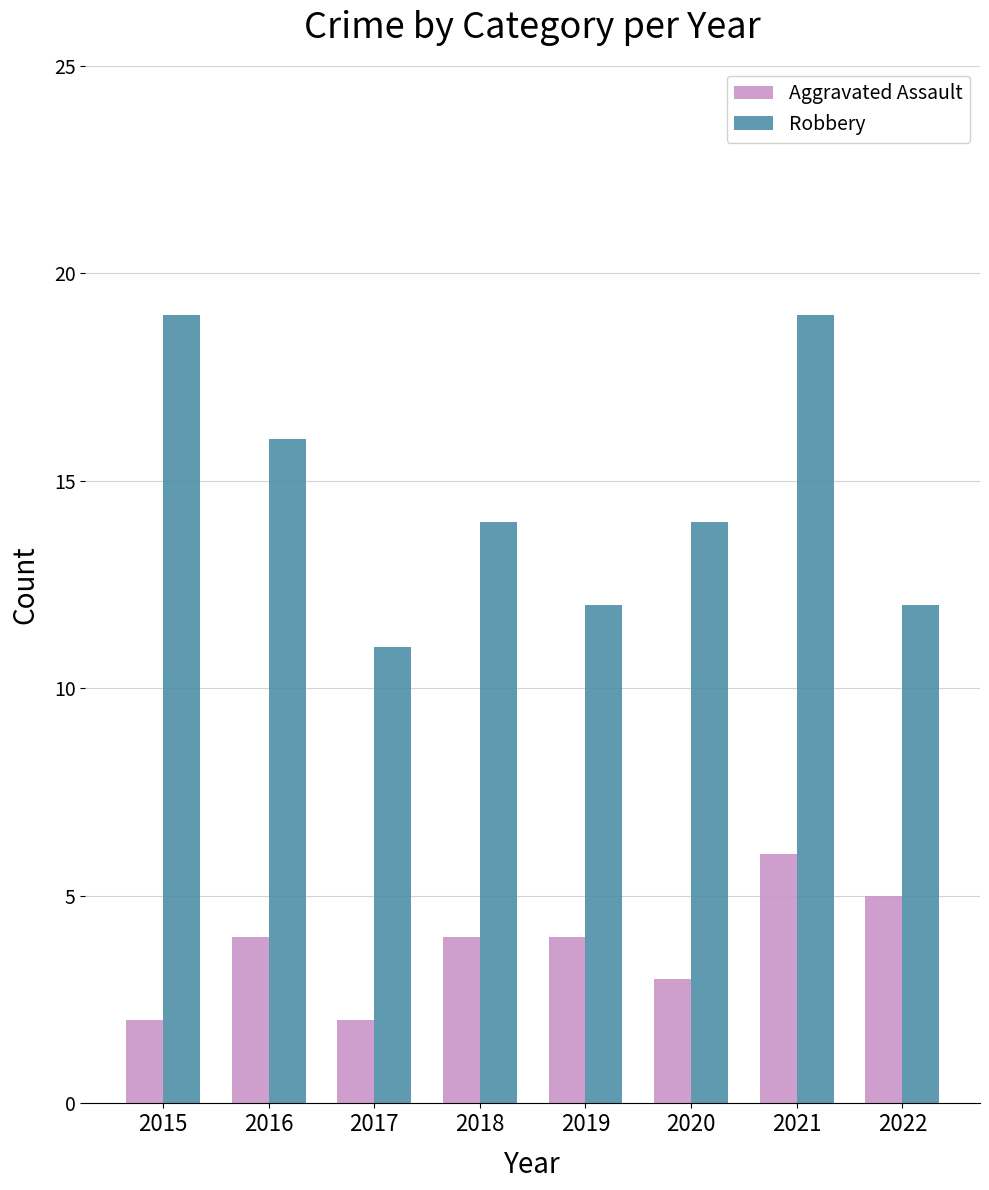

What is the smallest value displayed?

2